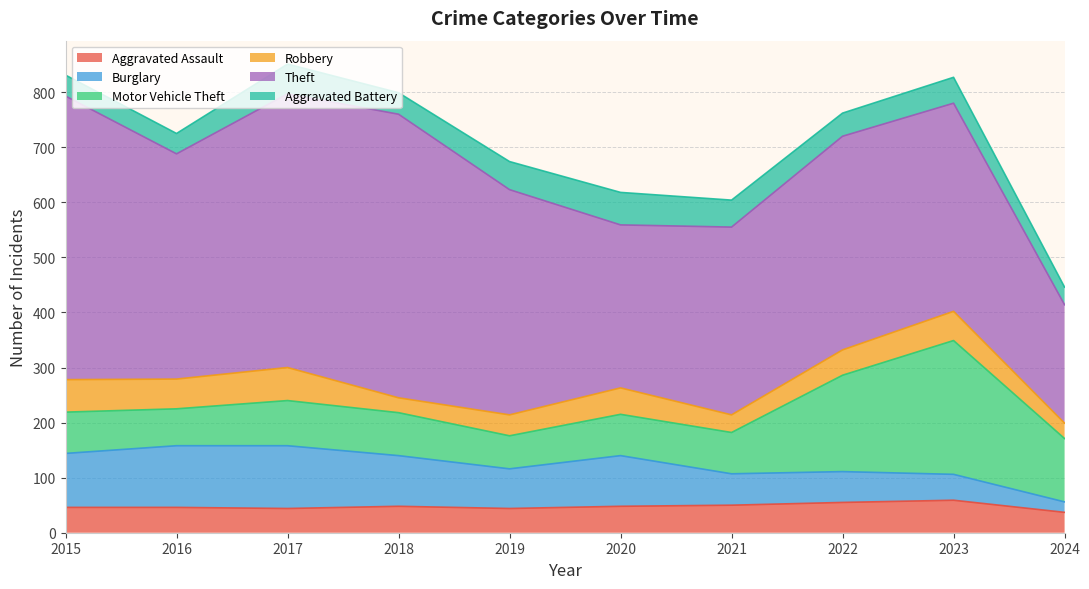

Which series changed the most between 2017 and 2019?

Theft